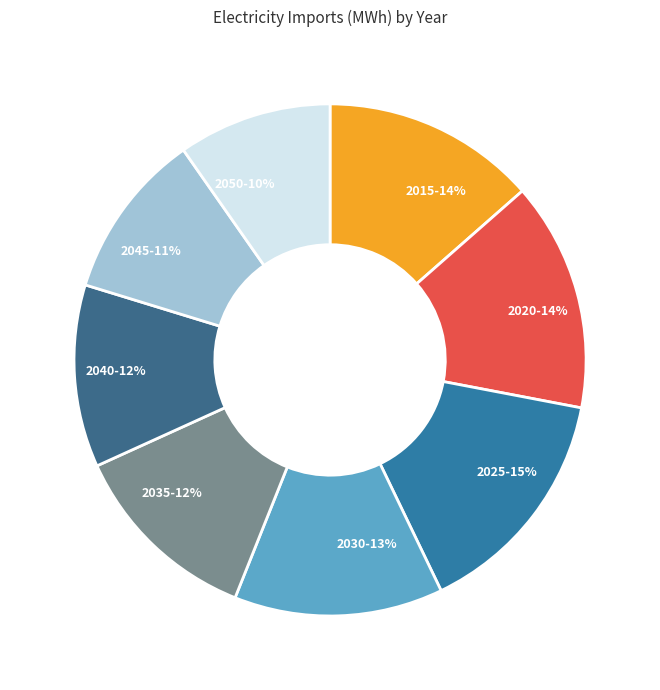

To the nearest percent, what is the combined percentage of 2050-10% and 2020-14%?

24%